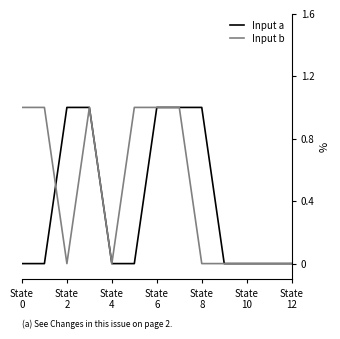

Which series has the largest total across all categories?

Input b